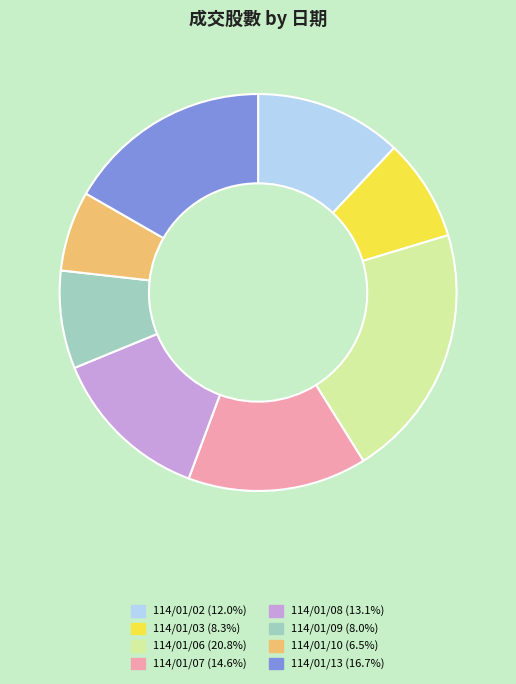

Do 114/01/03 and 114/01/07 together represent more than half of the pie?

No